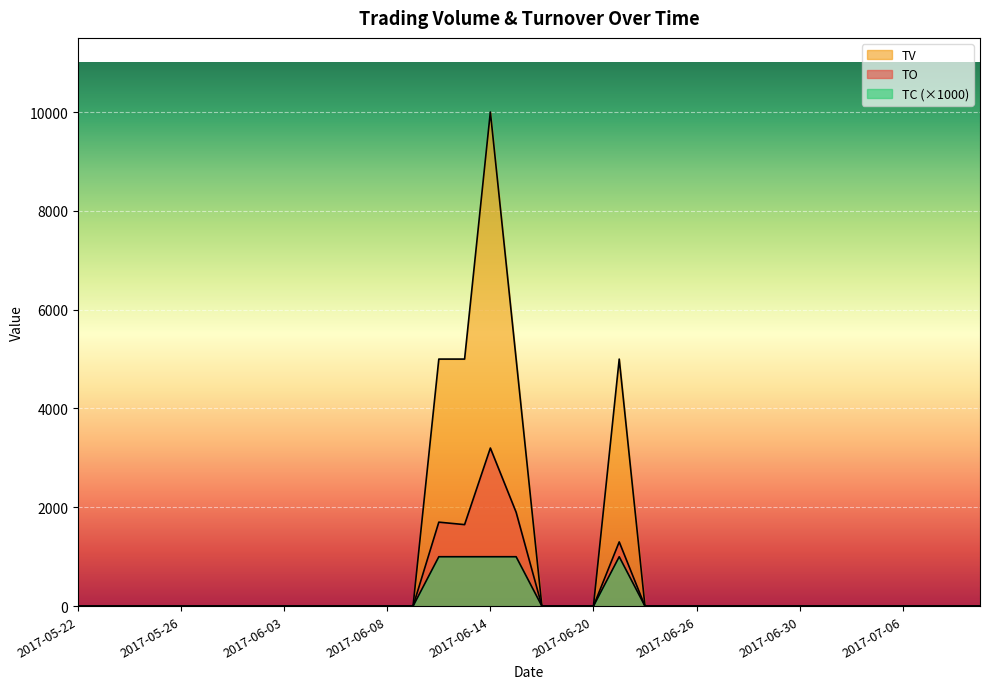

Reading left to right, list all the values displayed in this chart.

TO: 2017-05-22=0	2017-05-23=0	2017-05-24=0	2017-05-25=0	2017-05-26=0	2017-05-31=0	2017-06-01=0	2017-06-02=0	2017-06-03=0	2017-06-05=0	2017-06-06=0	2017-06-07=0	2017-06-08=0	2017-06-09=0	2017-06-12=1700	2017-06-13=1650	2017-06-14=3200	2017-06-15=1900	2017-06-16=0	2017-06-19=0	2017-06-20=0	2017-06-21=1300	2017-06-22=0	2017-06-23=0	2017-06-26=0	2017-06-27=0	2017-06-28=0	2017-06-29=0	2017-06-30=0	2017-07-03=0	2017-07-04=0	2017-07-05=0	2017-07-06=0	2017-07-07=0	2017-07-10=0	2017-07-11=0
TV: 2017-05-22=0	2017-05-23=0	2017-05-24=0	2017-05-25=0	2017-05-26=0	2017-05-31=0	2017-06-01=0	2017-06-02=0	2017-06-03=0	2017-06-05=0	2017-06-06=0	2017-06-07=0	2017-06-08=0	2017-06-09=0	2017-06-12=5000	2017-06-13=5000	2017-06-14=10000	2017-06-15=5000	2017-06-16=0	2017-06-19=0	2017-06-20=0	2017-06-21=5000	2017-06-22=0	2017-06-23=0	2017-06-26=0	2017-06-27=0	2017-06-28=0	2017-06-29=0	2017-06-30=0	2017-07-03=0	2017-07-04=0	2017-07-05=0	2017-07-06=0	2017-07-07=0	2017-07-10=0	2017-07-11=0
TC: 2017-05-22=0	2017-05-23=0	2017-05-24=0	2017-05-25=0	2017-05-26=0	2017-05-31=0	2017-06-01=0	2017-06-02=0	2017-06-03=0	2017-06-05=0	2017-06-06=0	2017-06-07=0	2017-06-08=0	2017-06-09=0	2017-06-12=1000	2017-06-13=1000	2017-06-14=1000	2017-06-15=1000	2017-06-16=0	2017-06-19=0	2017-06-20=0	2017-06-21=1000	2017-06-22=0	2017-06-23=0	2017-06-26=0	2017-06-27=0	2017-06-28=0	2017-06-29=0	2017-06-30=0	2017-07-03=0	2017-07-04=0	2017-07-05=0	2017-07-06=0	2017-07-07=0	2017-07-10=0	2017-07-11=0